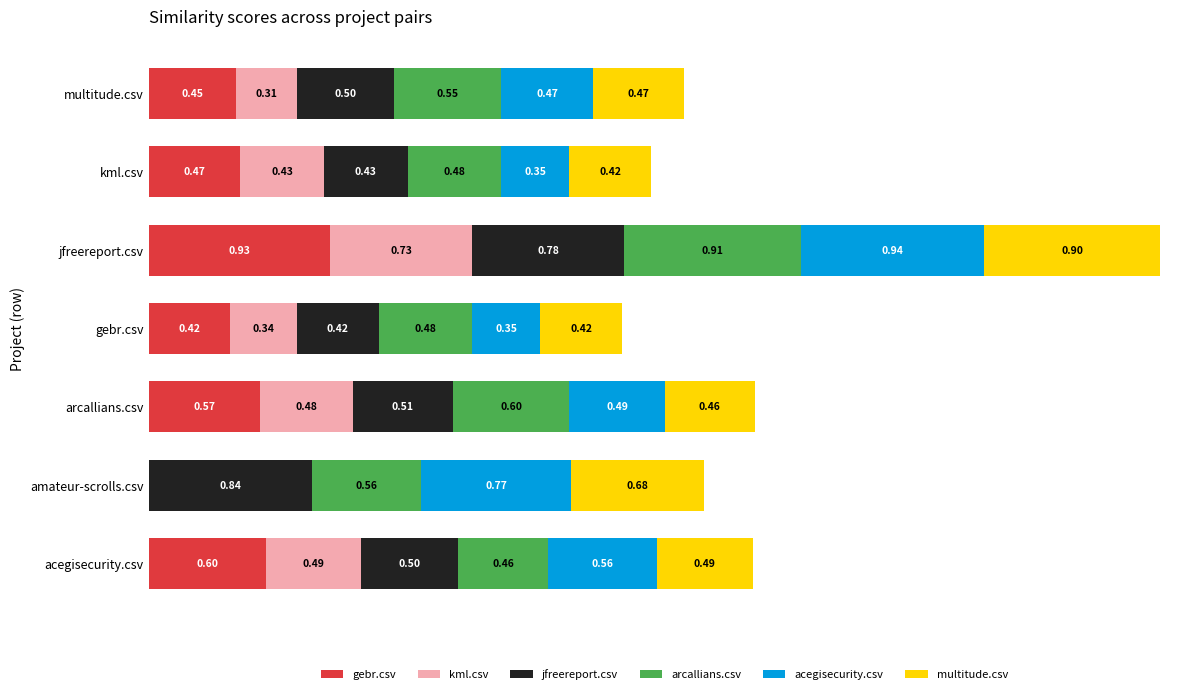

Which category has the highest value in the gebr.csv series?

jfreereport.csv